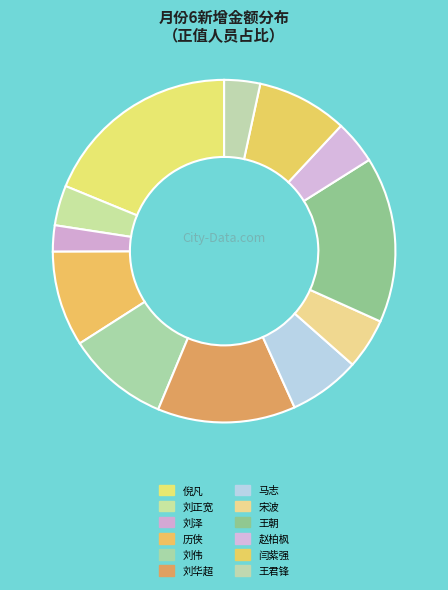

How many segments does this pie chart have?

12